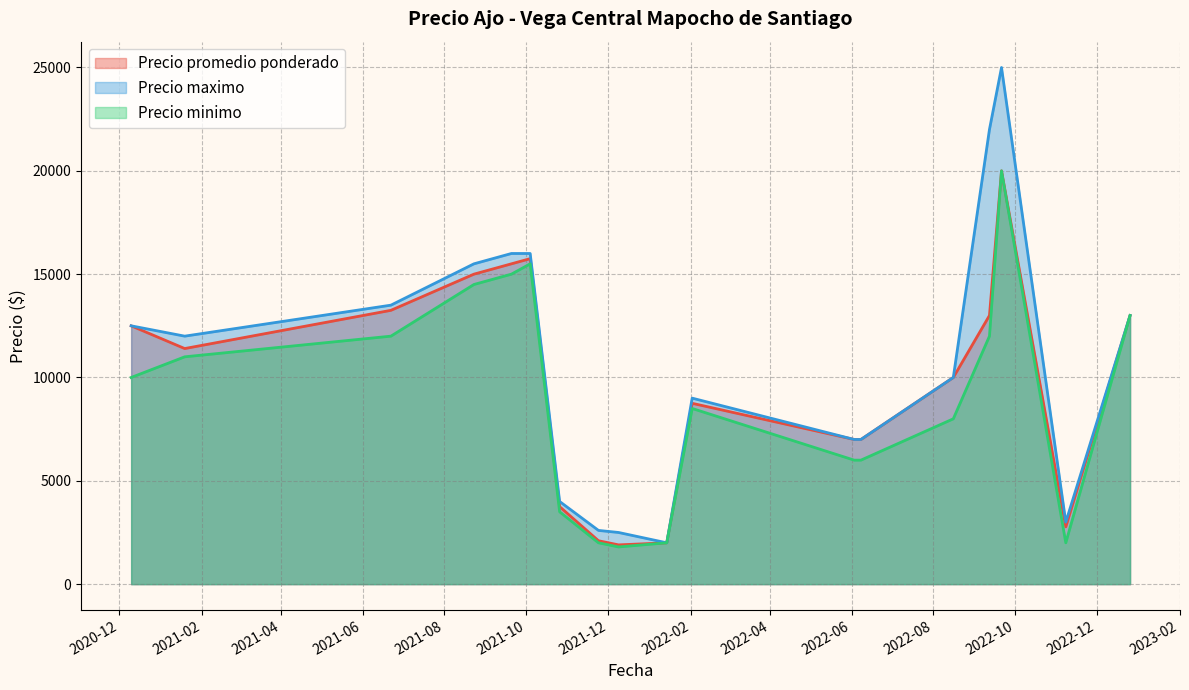

What is the value of the Precio promedio ponderado point at the 1st from the left?

12500